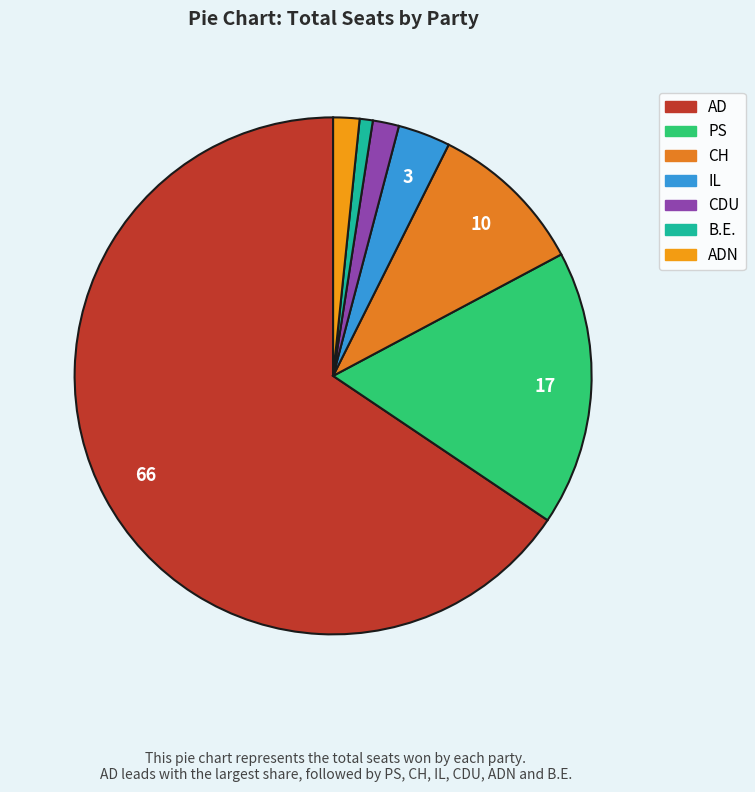

To the nearest percent, what portion does B.E. represent?

1%